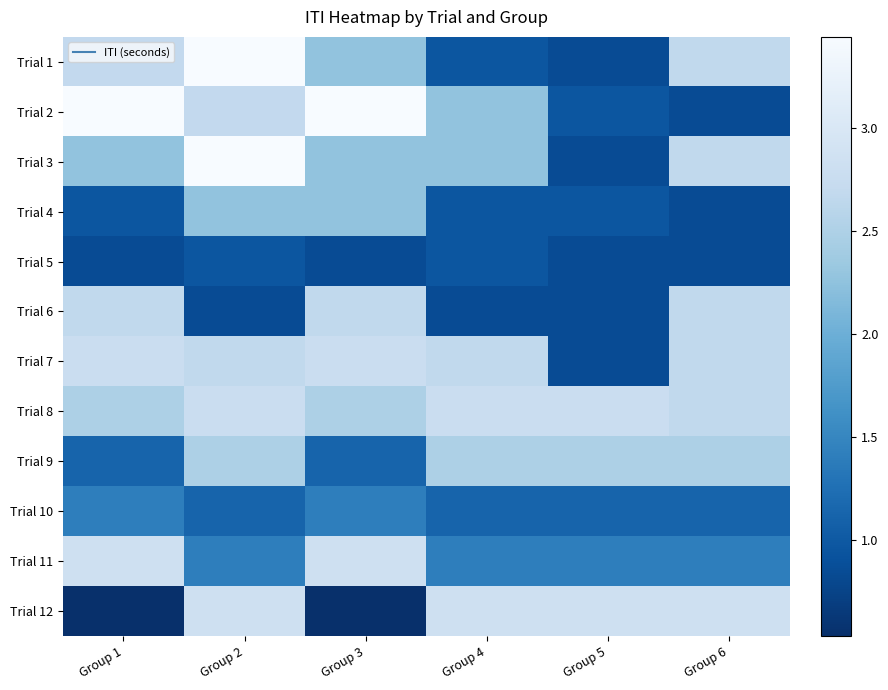

List the series in order of their peak value, lowest first.

Trial 5, Trial 10, Trial 4, Trial 9, Trial 6, Trial 7, Trial 8, Trial 11, Trial 12, Trial 1, Trial 2, Trial 3